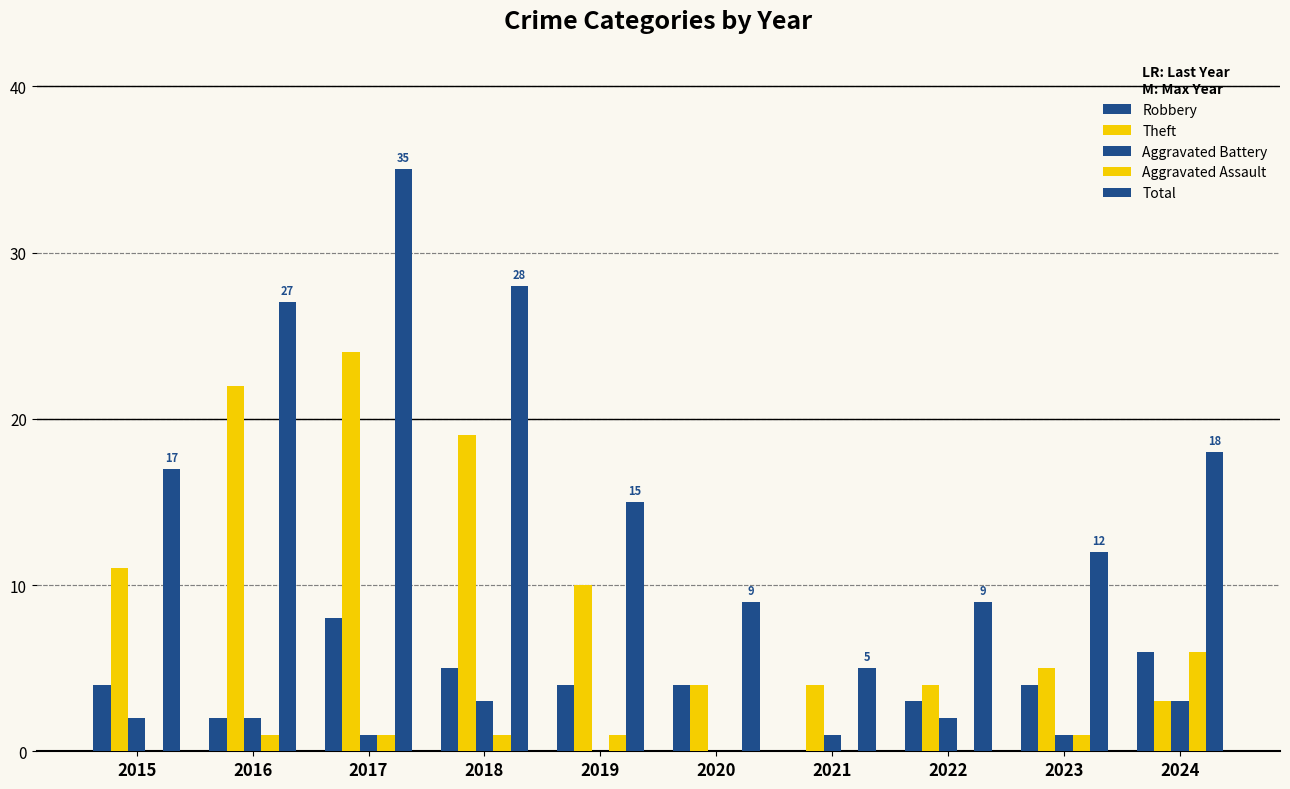

Are the bars horizontal?

No